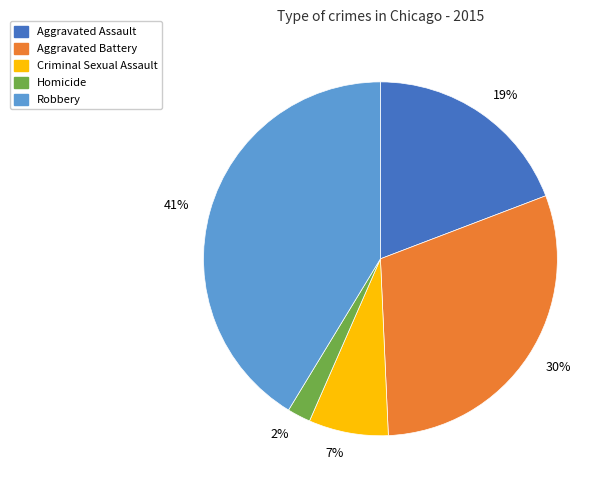

To the nearest percent, what percentage of the pie is Robbery?

41%